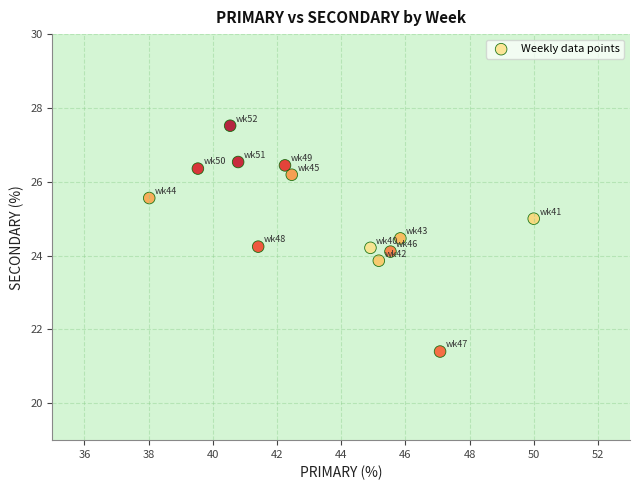

What is the range of X values (max minus min)?

12.0